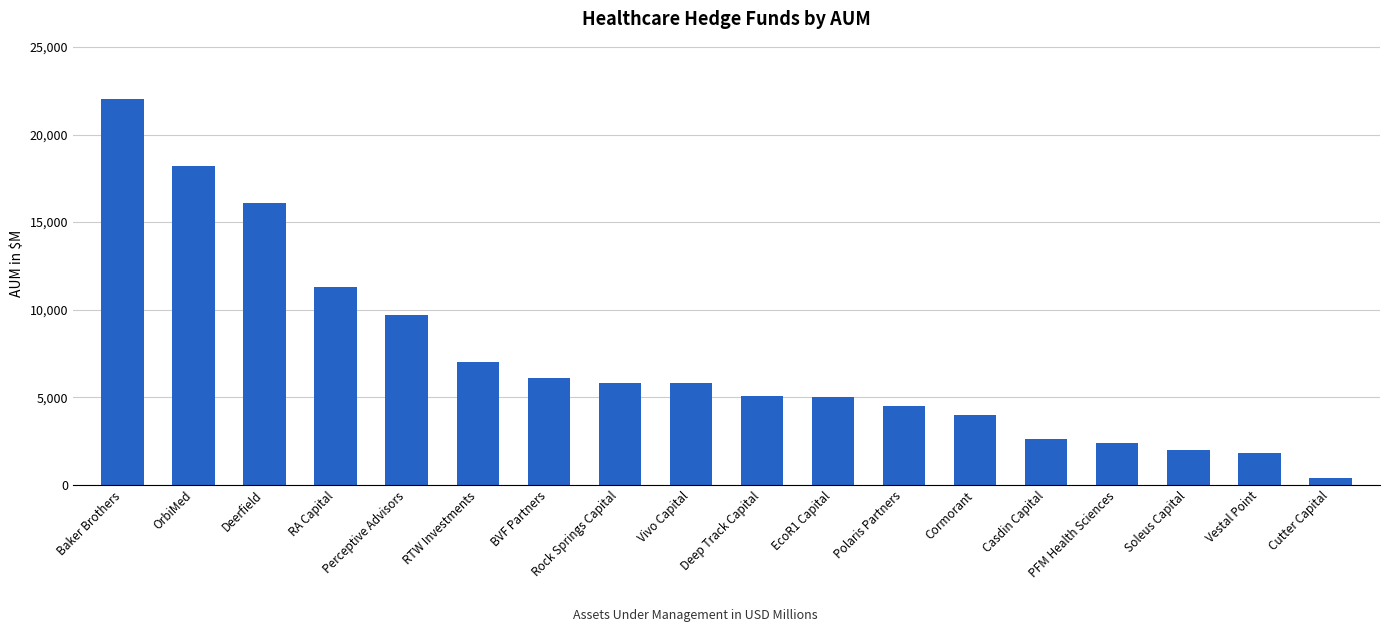

How many data points are less than 5800?

9